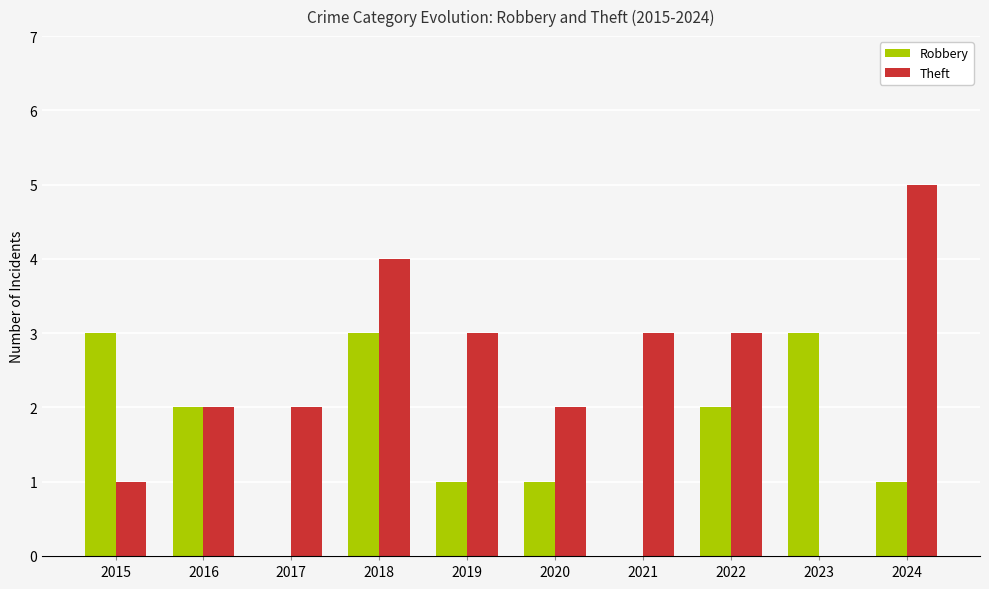

At which category does the chart reach its peak across all series?

2024